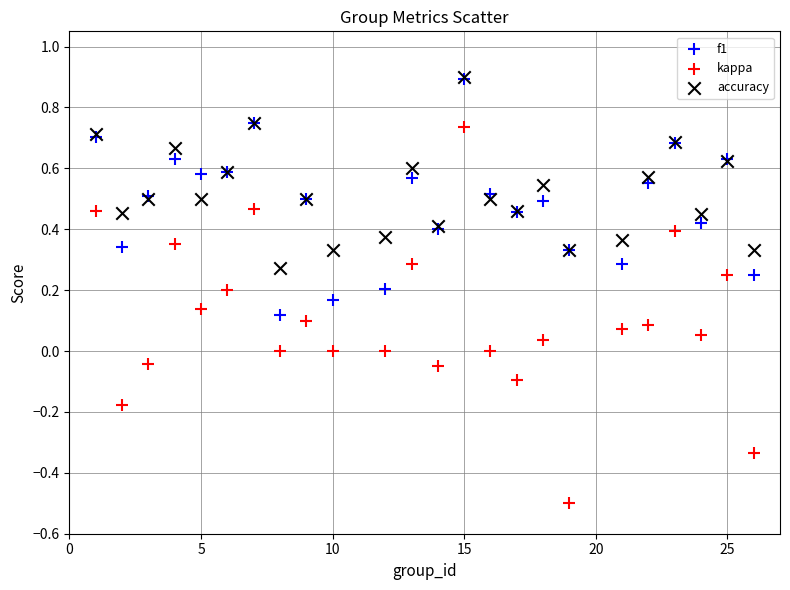

Which series contains the lowest Y value?

kappa